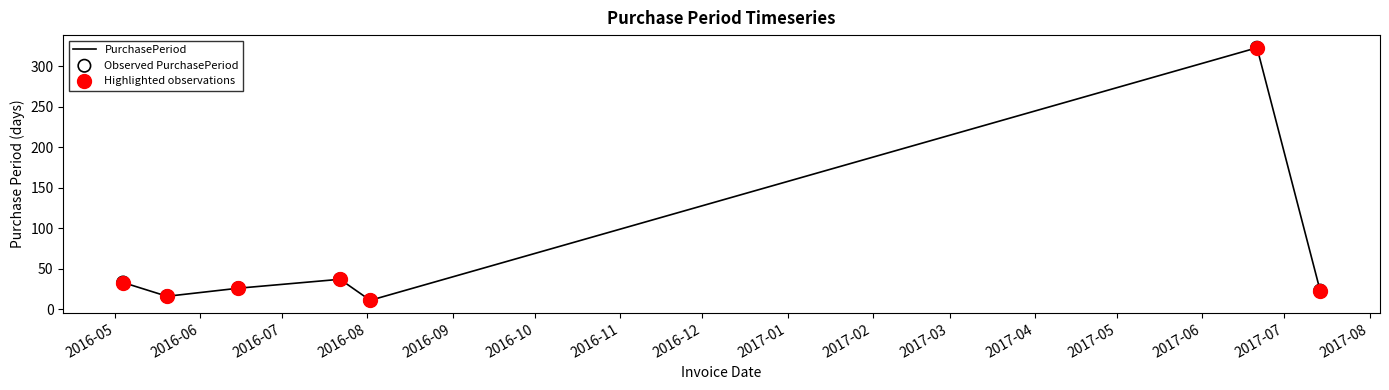

What is the greatest value displayed?

323